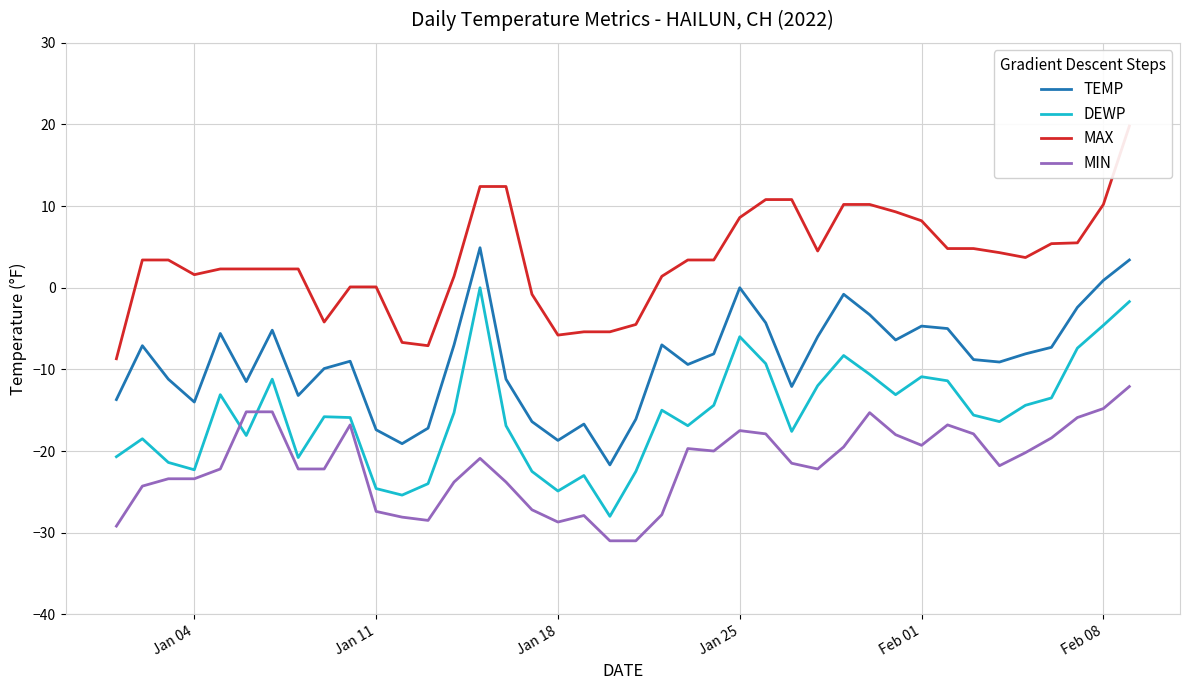

True or false: MIN and DEWP intersect in this chart.

True